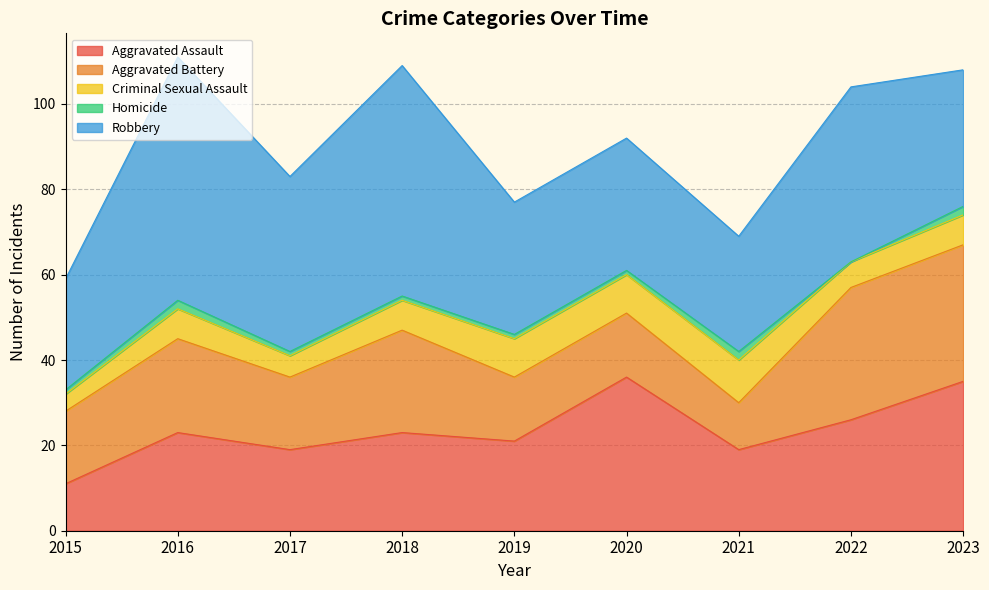

True or false: Robbery and Aggravated Battery intersect in this chart.

False